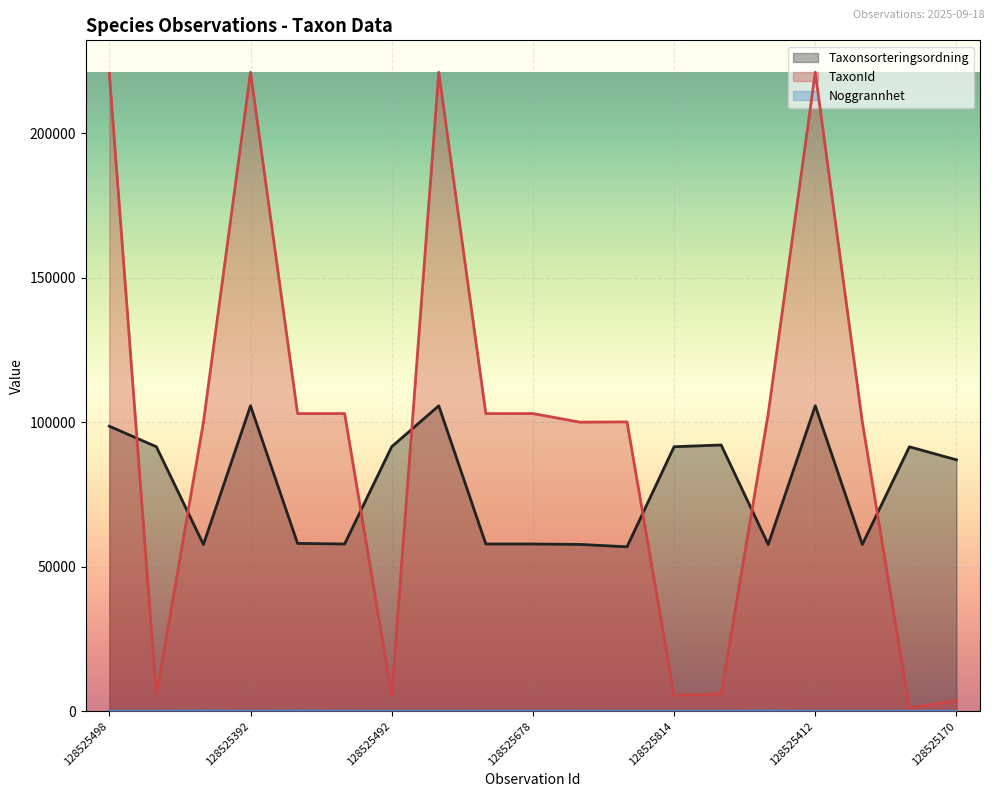

How many distinct data groups are displayed?

3